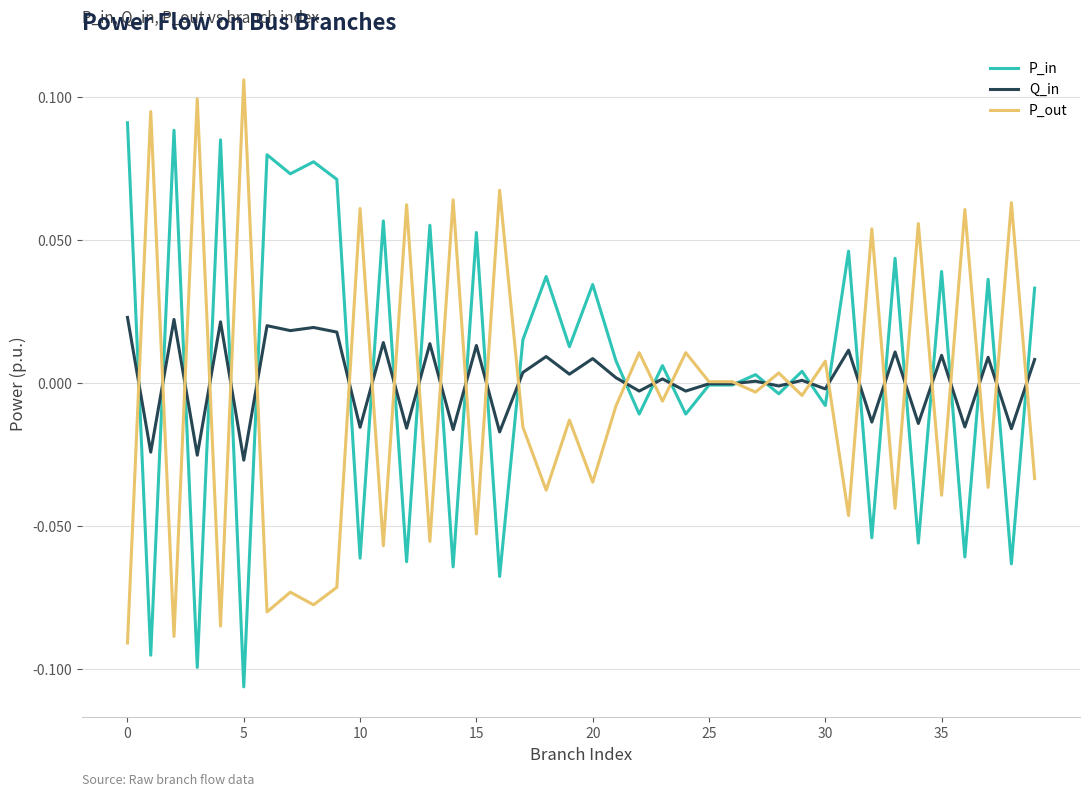

List the series in order of their peak value, lowest first.

Q_in, P_in, P_out